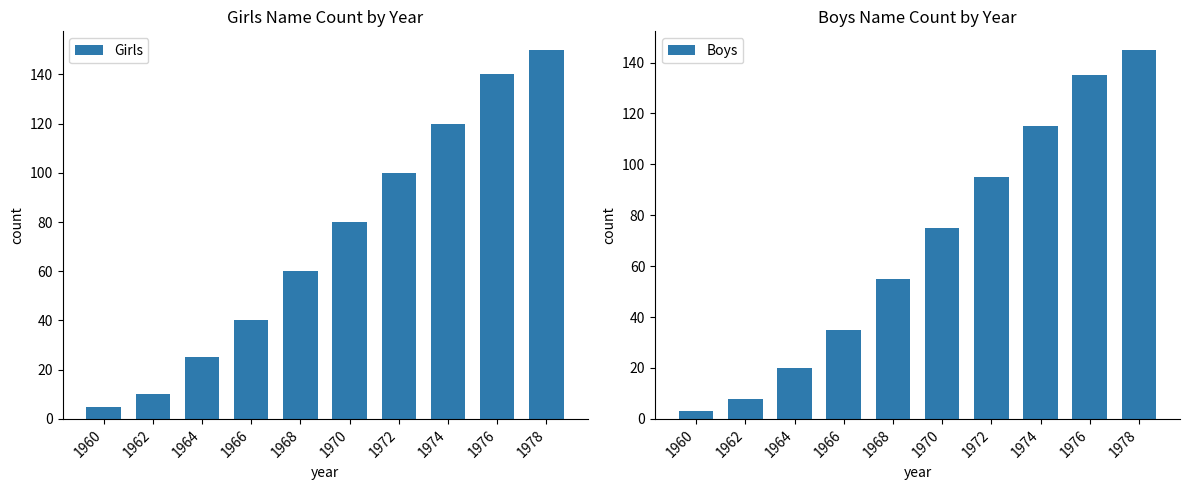

What are all the series names shown in the legend?

Girls, Boys